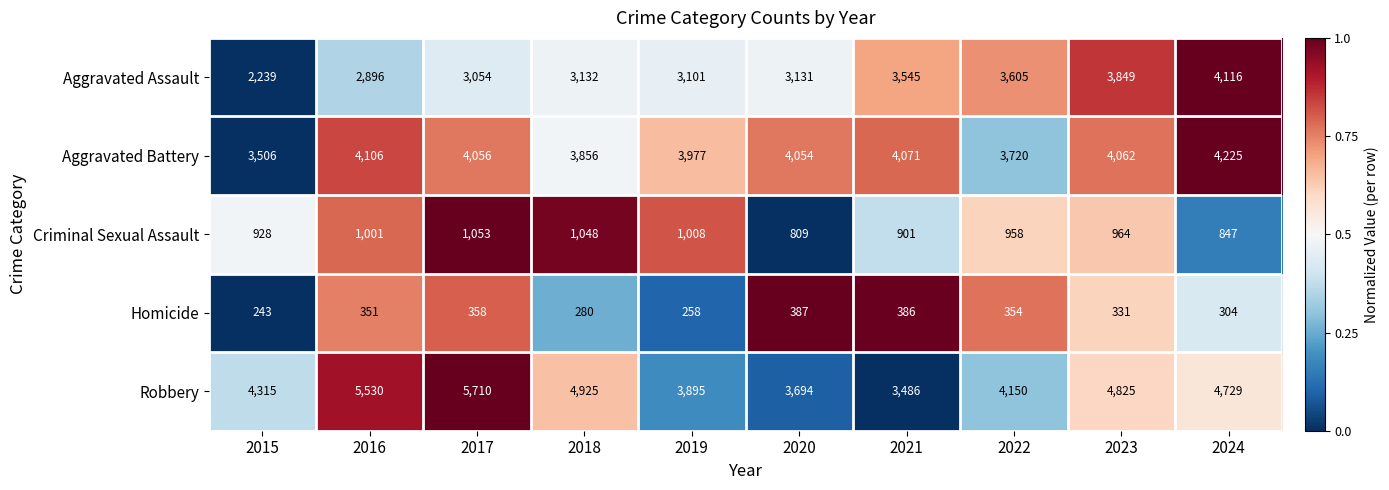

How many values in the Robbery series are below 4729?

5